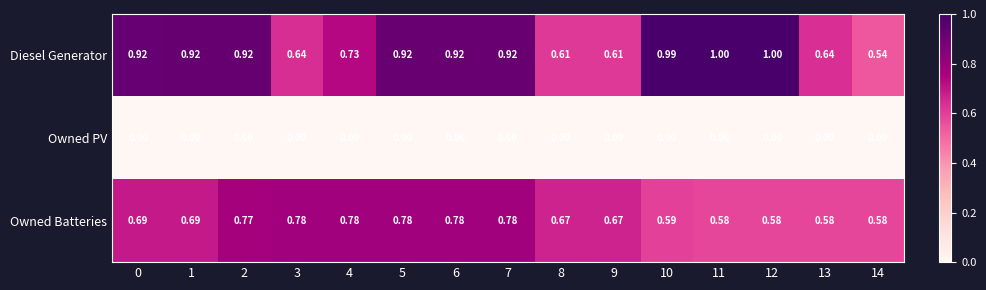

How many series are shown in this chart?

3